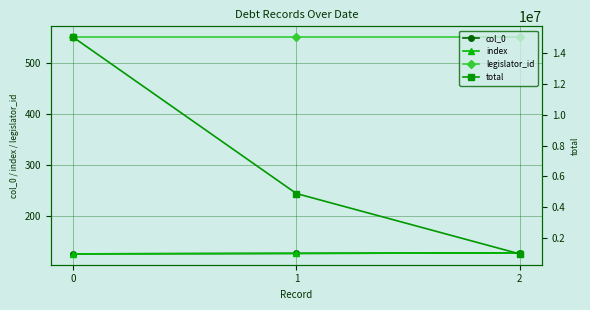

What is the difference between the highest and lowest values at 1?

4897874